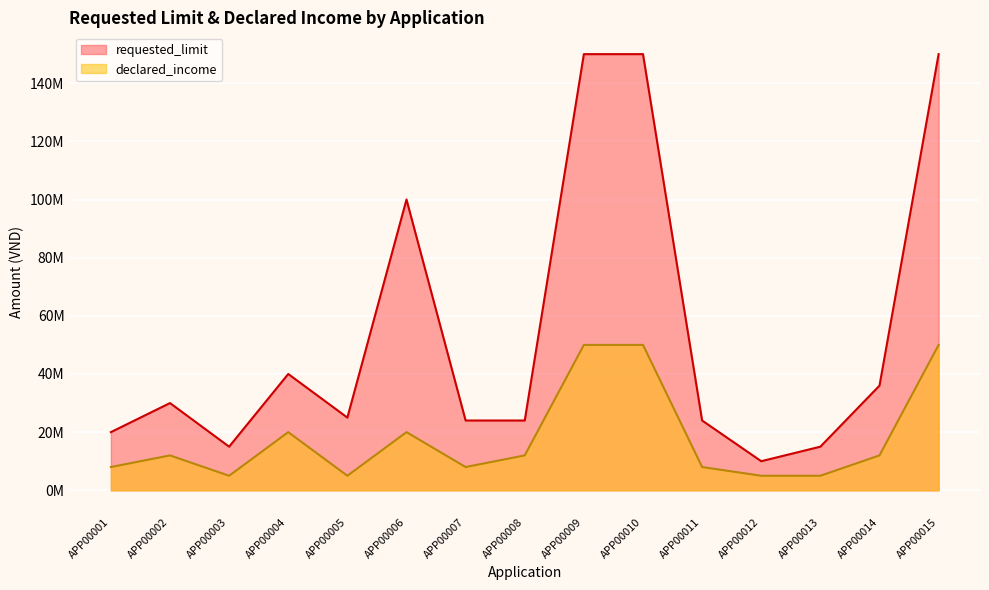

Reading left to right, what are all the values shown in this chart?

requested_limit: APP00001=20000000	APP00002=30000000	APP00003=15000000	APP00004=40000000	APP00005=25000000	APP00006=100000000	APP00007=24000000	APP00008=24000000	APP00009=150000000	APP00010=150000000	APP00011=24000000	APP00012=10000000	APP00013=15000000	APP00014=36000000	APP00015=150000000
declared_income: APP00001=8000000	APP00002=12000000	APP00003=5000000	APP00004=20000000	APP00005=5000000	APP00006=20000000	APP00007=8000000	APP00008=12000000	APP00009=50000000	APP00010=50000000	APP00011=8000000	APP00012=5000000	APP00013=5000000	APP00014=12000000	APP00015=50000000